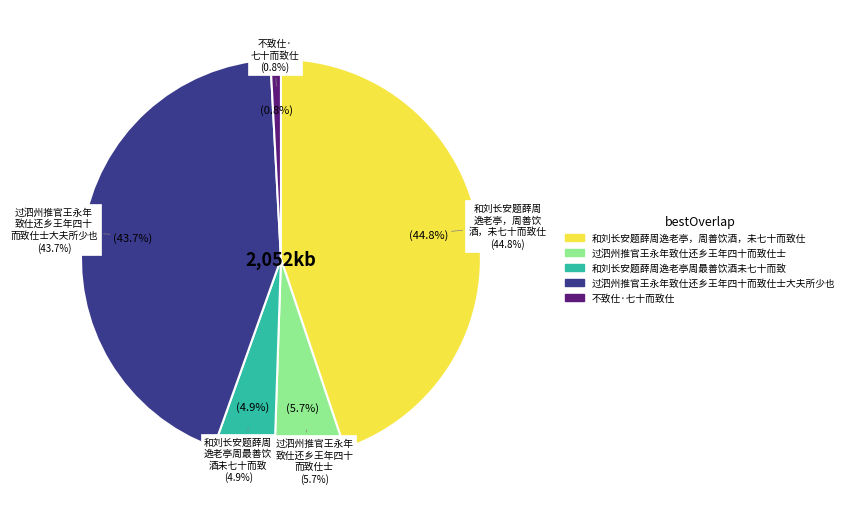

Which category has the biggest portion of the pie?

和刘长安题薛周逸老亭，周善饮酒，未七十而致仕